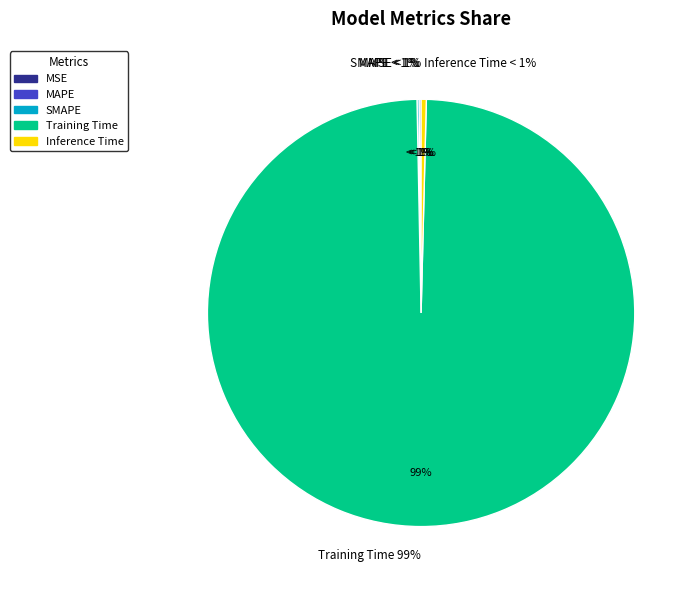

Which category has the smallest portion of the pie?

MSE